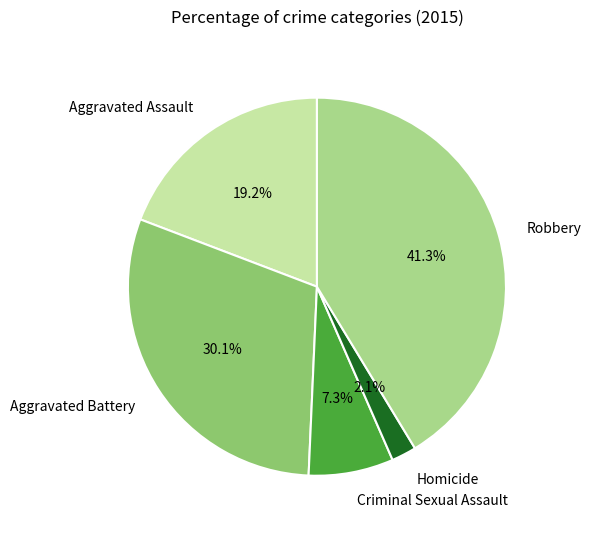

What is the ratio of the value at Robbery to the value at Criminal Sexual Assault?

5.7